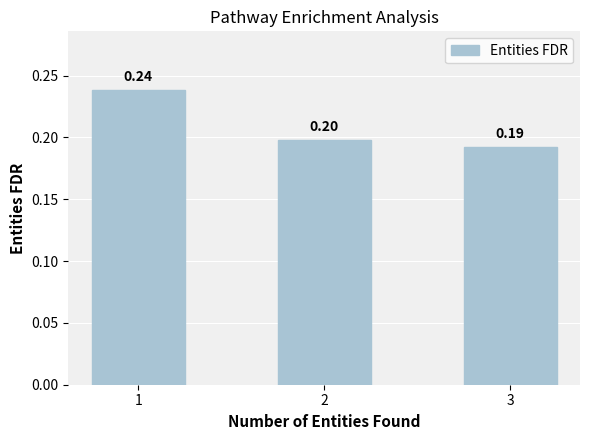

What is the greatest value displayed?

0.2